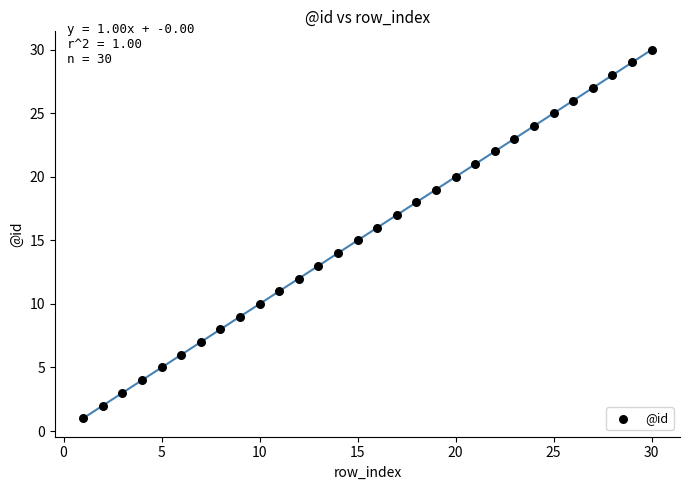

What is the range of Y values (max minus min)?

29